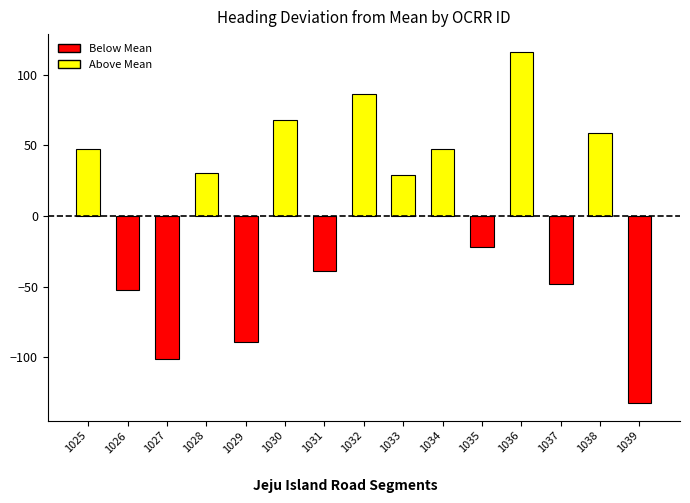

Which label corresponds to the largest value in the chart?

1036